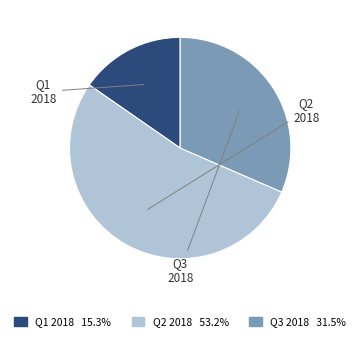

Is there any slice that represents more than half of the pie?

Yes